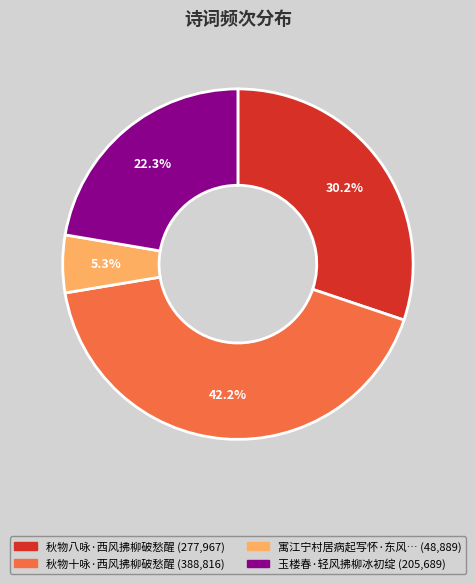

Does any single category account for the majority?

No